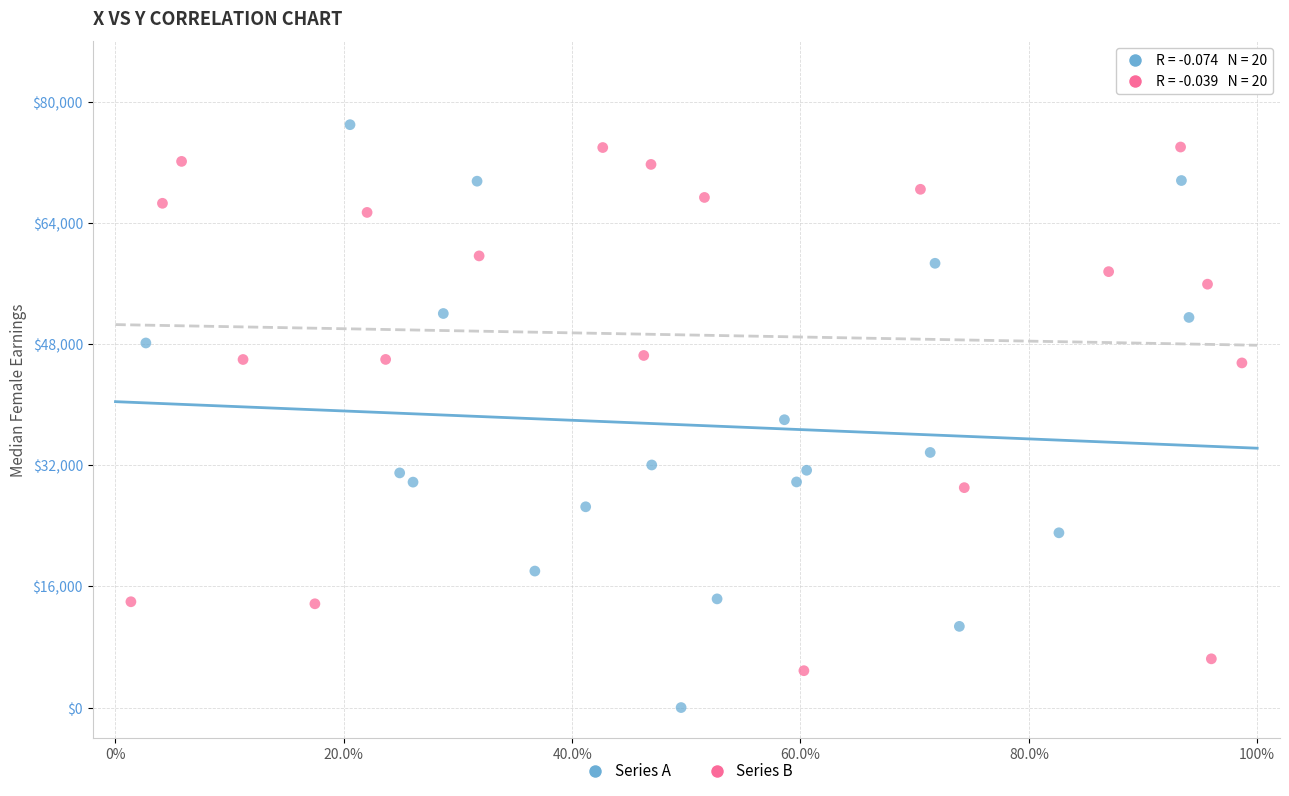

What are all the series names shown in the legend?

Series A, Series B